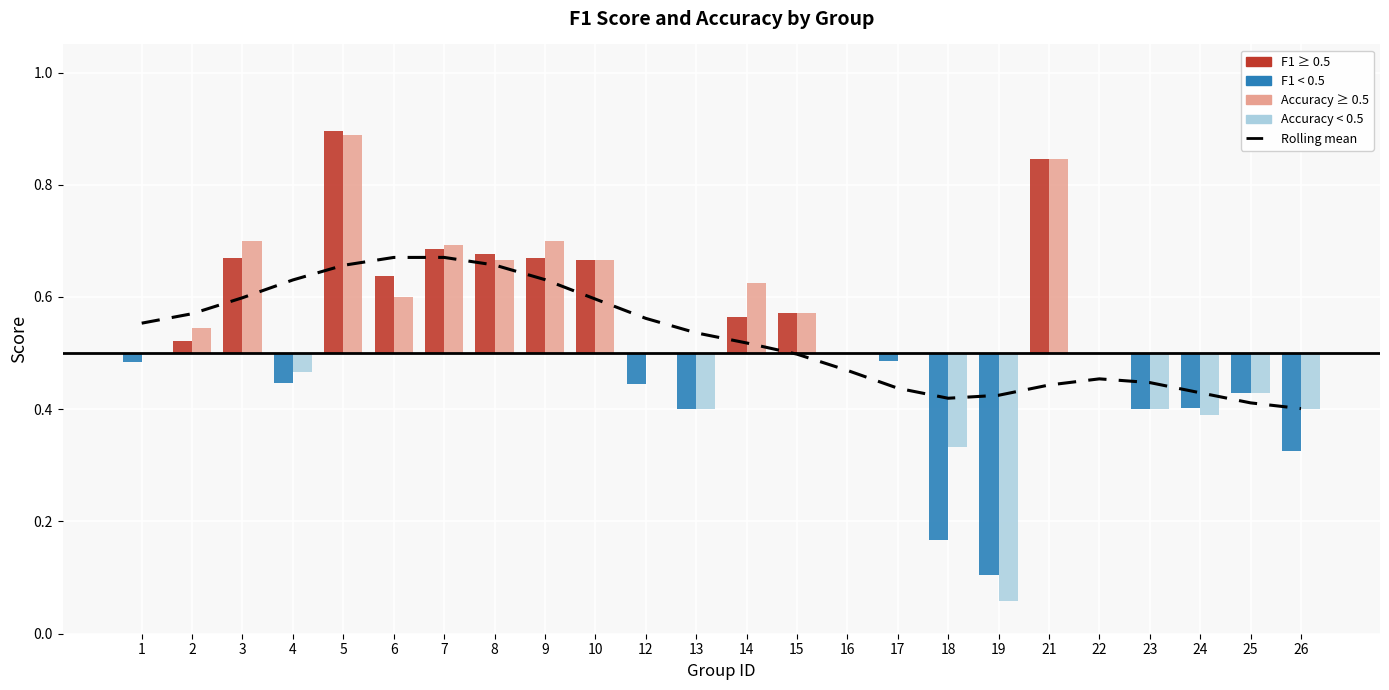

Which label corresponds to the largest value in the chart?

7